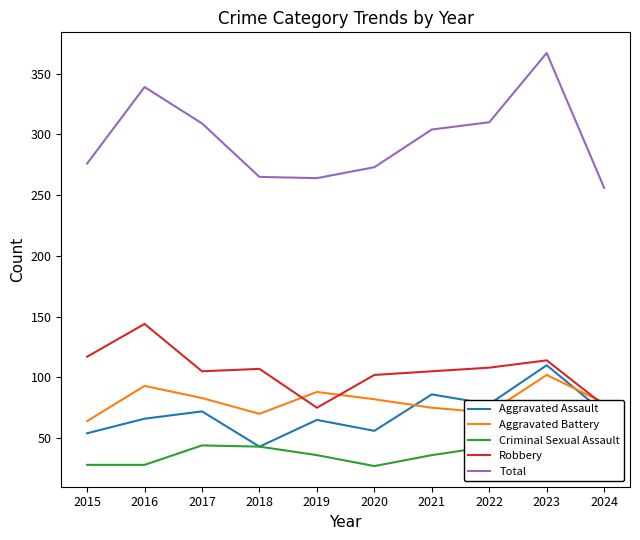

Which category has the lowest value in the Aggravated Battery series?

2015